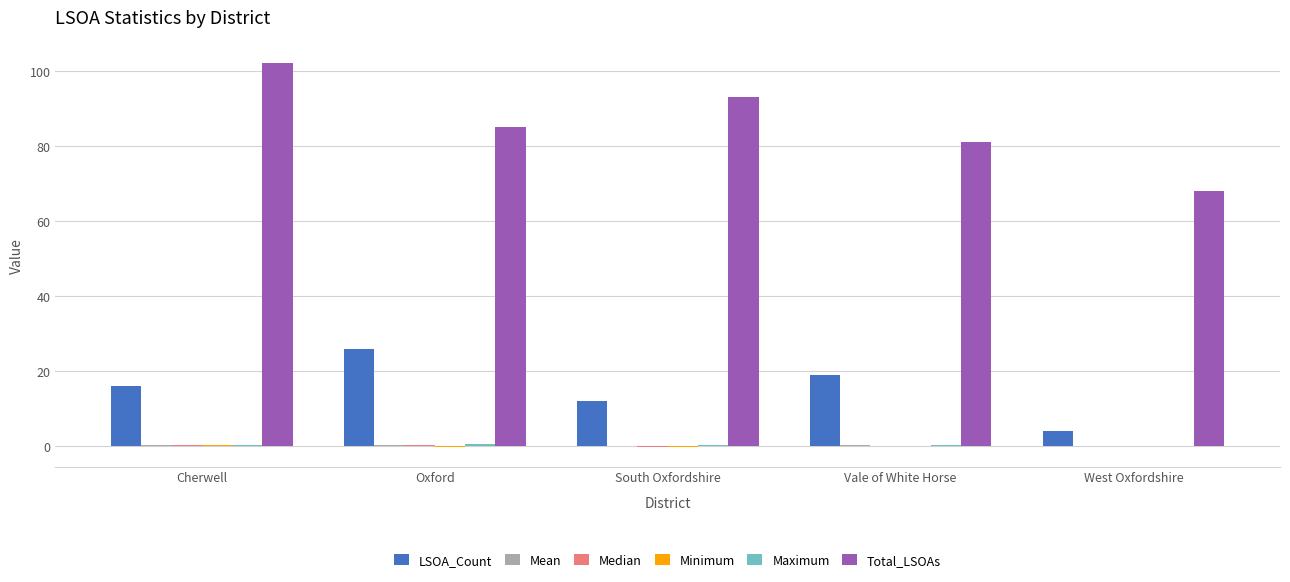

What is the maximum value shown in the chart?

102.0